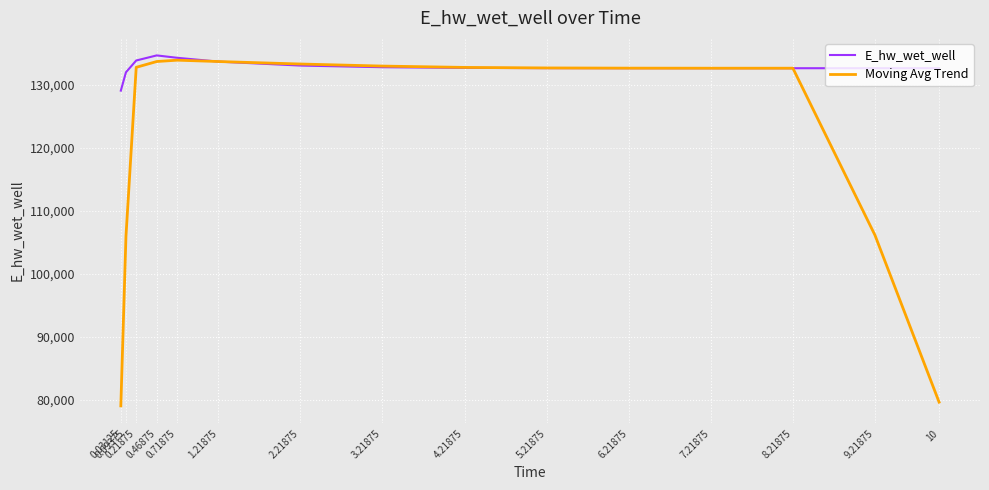

How many intersections are there between Moving Avg Trend and E_hw_wet_well?

2